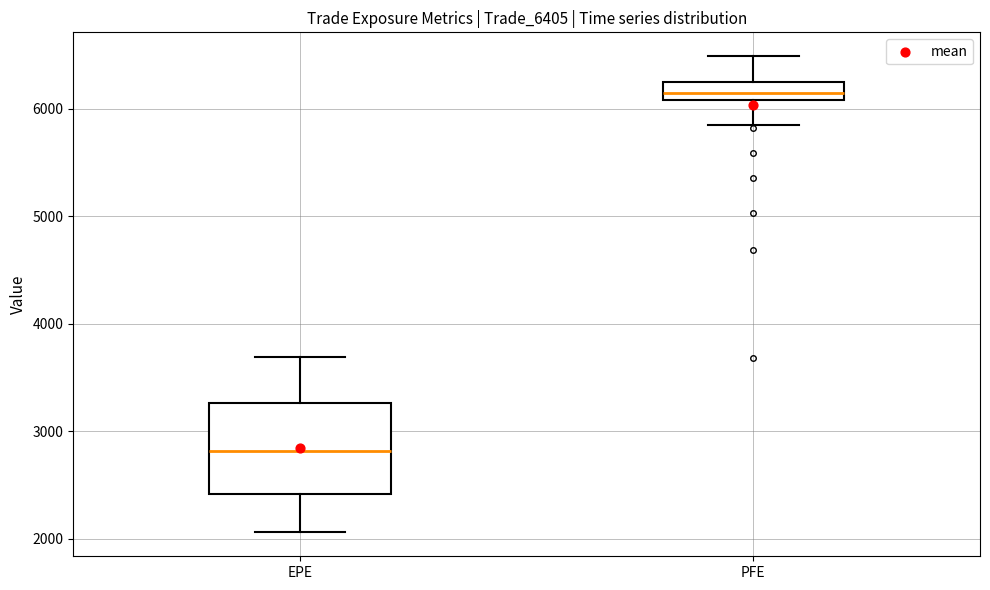

Reading left to right, read every box against the y-axis: the position of its median line, the range the box covers, and the ends of its whiskers. The values are not printed on the chart, so give them approximately, as read against the axis.

EPE: median 2800, box 2400 to 3300, whiskers 2100 to 3700
PFE: median 6100 (inside the box), box 6100 to 6200, whiskers 5900 to 6500